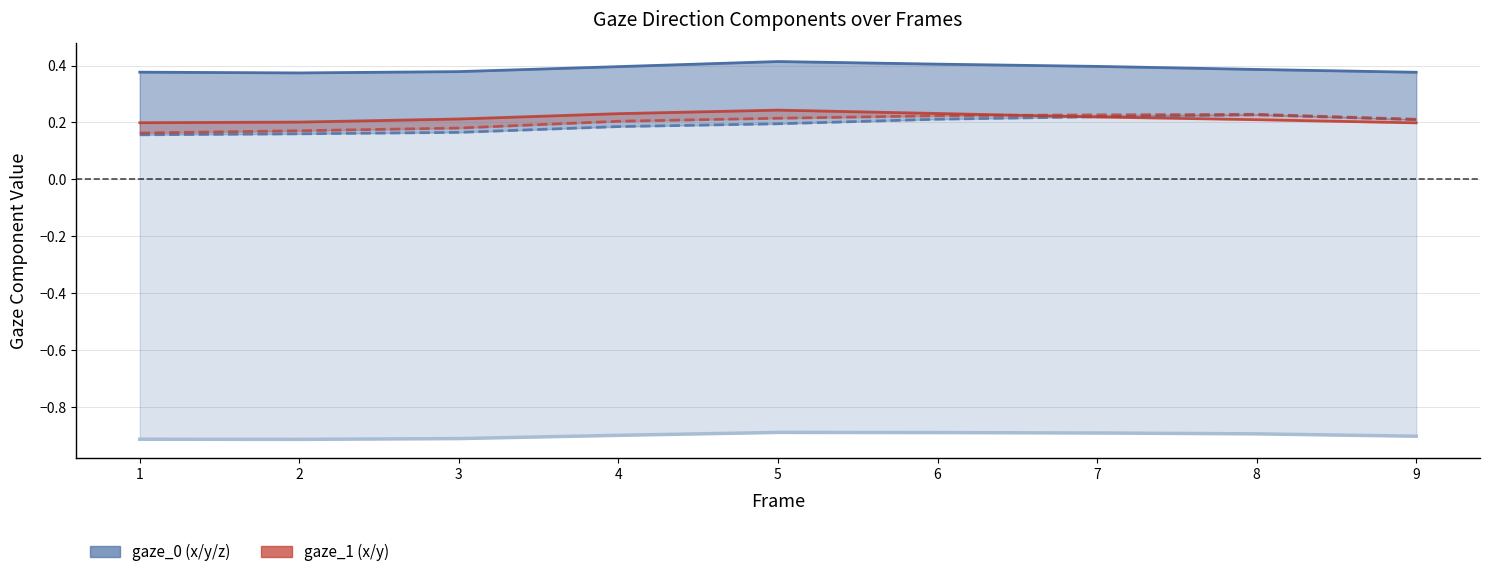

Which has a higher value, 2 or 9?

9